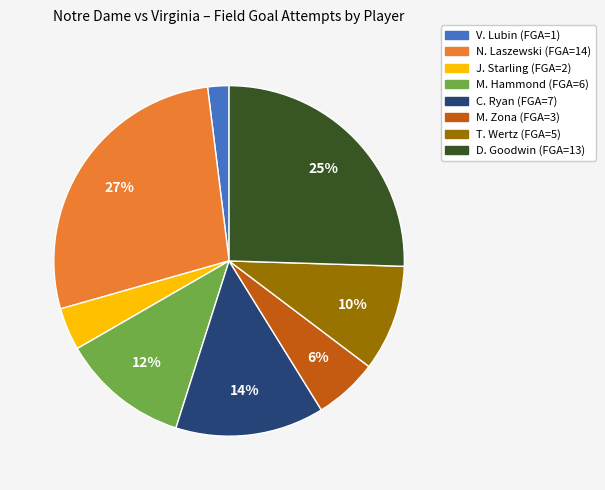

Is the sum of D. Goodwin and J. Starling greater than half?

No